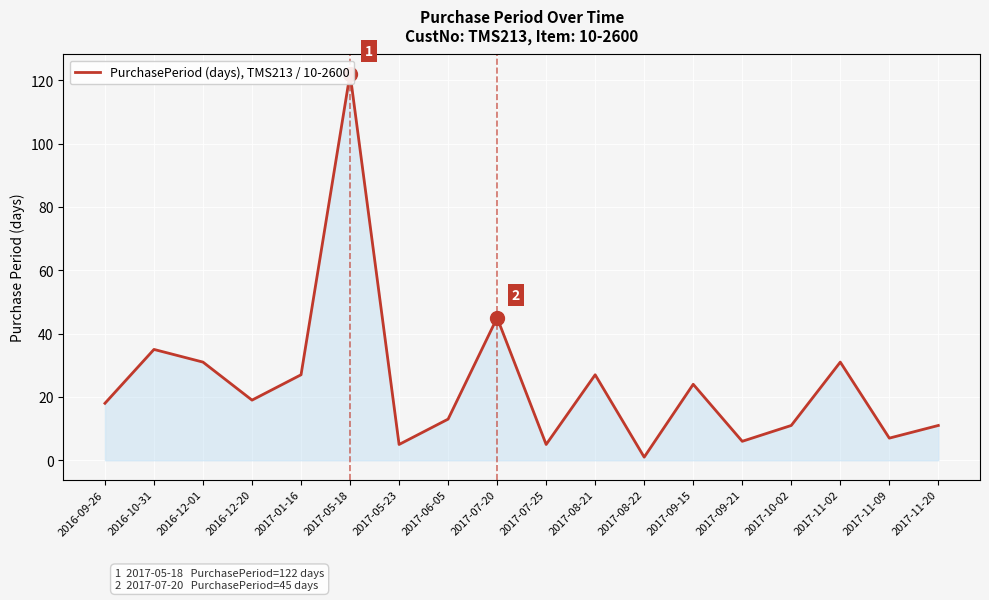

The value at 2017-11-02 is 31. True or false?

True